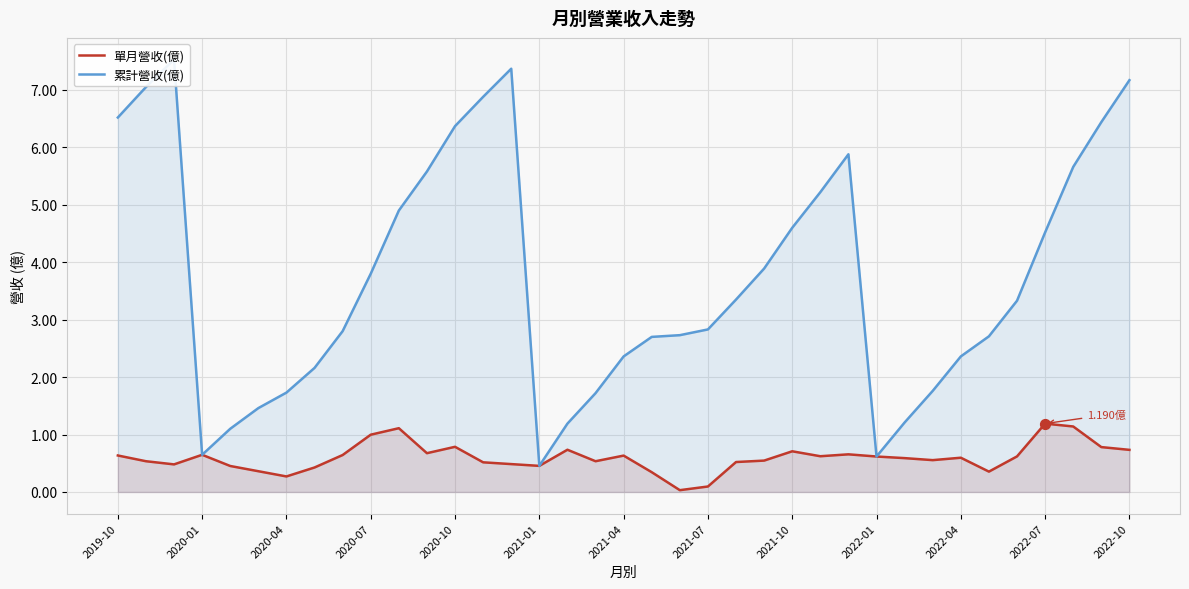

What are all the series names shown in the legend?

單月營收(億), 累計營收(億)